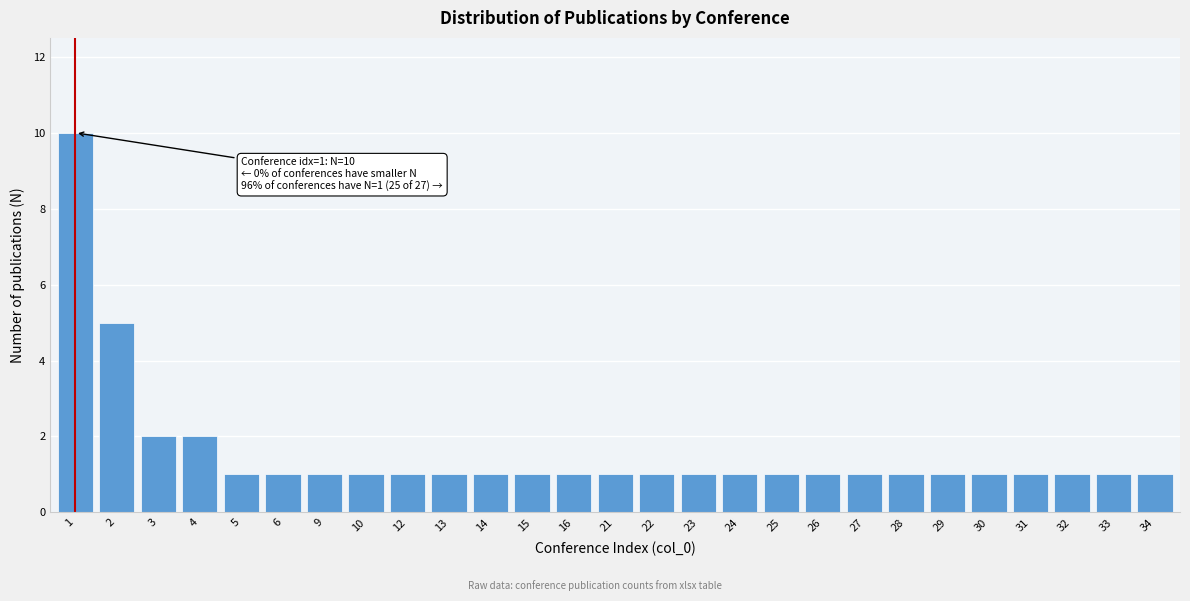

Reading left to right, transcribe all the data shown in this chart.

10	5	2	2	1	1	1	1	1	1	1	1	1	1	1	1	1	1	1	1	1	1	1	1	1	1	1